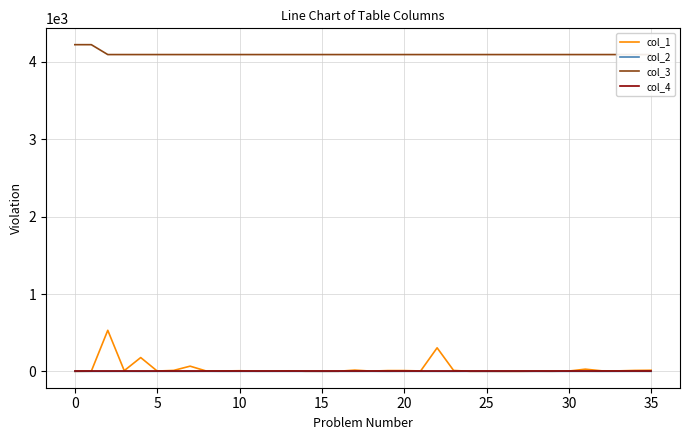

Which series has the largest range (max minus min)?

col_1